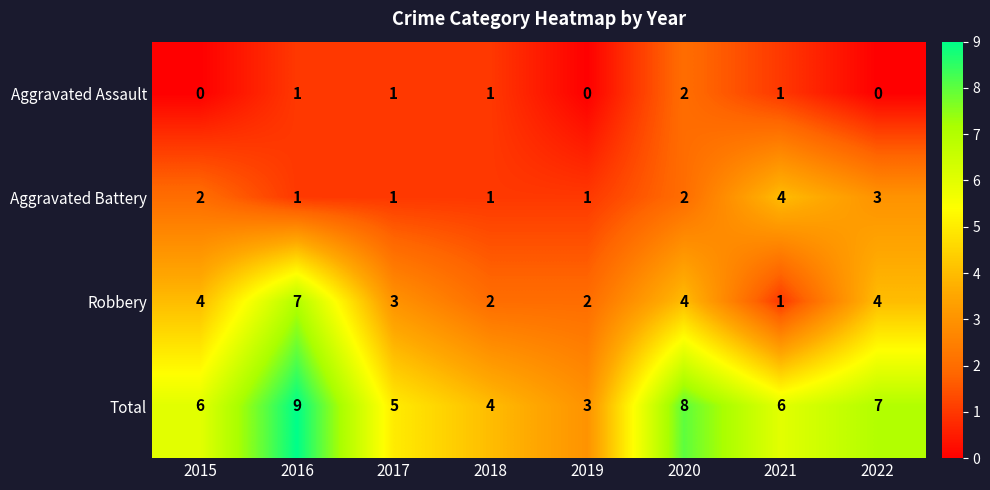

The value of Aggravated Battery at 2020 is 2. True or false?

True